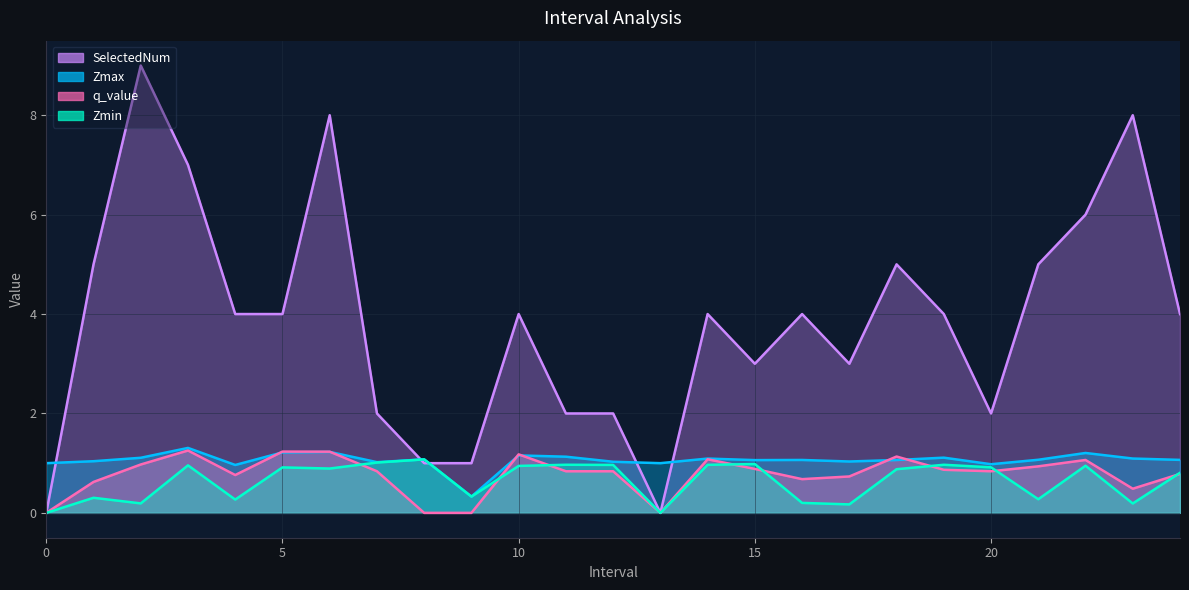

At which category does Zmin reach its first local peak?

1